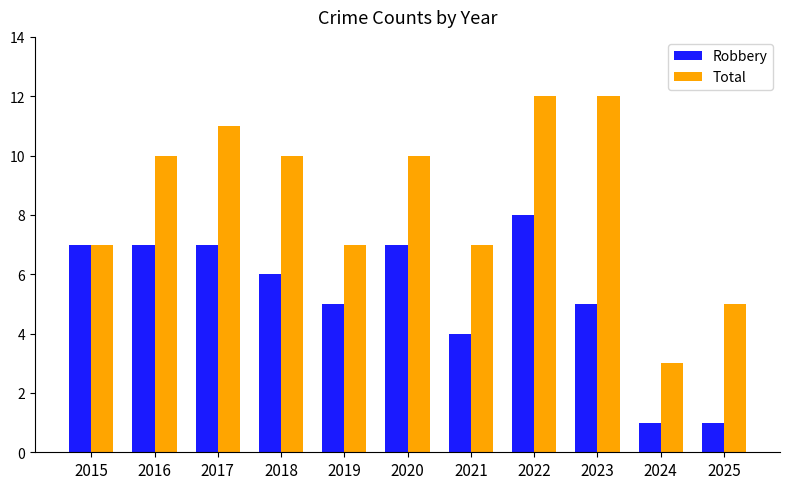

Reading right to left, extract all data points from this chart.

Robbery: 2025=1	2024=1	2023=5	2022=8	2021=4	2020=7	2019=5	2018=6	2017=7	2016=7	2015=7
Total: 2025=5	2024=3	2023=12	2022=12	2021=7	2020=10	2019=7	2018=10	2017=11	2016=10	2015=7